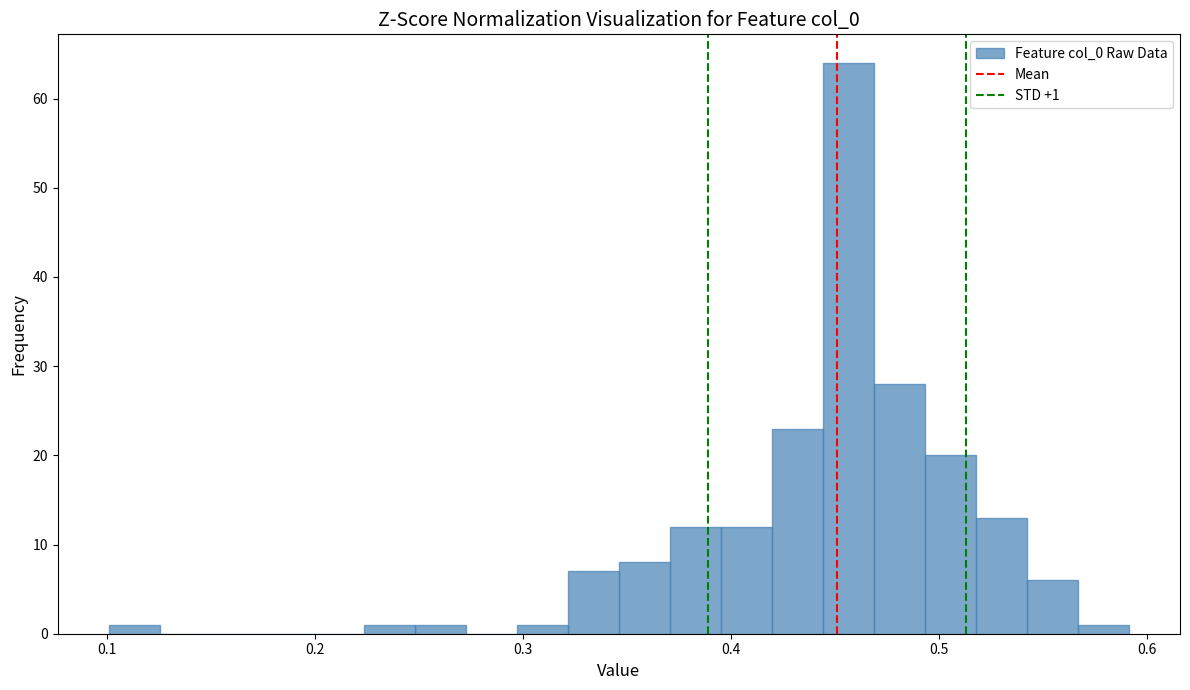

Read against the x-axis, roughly where is the centre of the tallest bar?

0.46